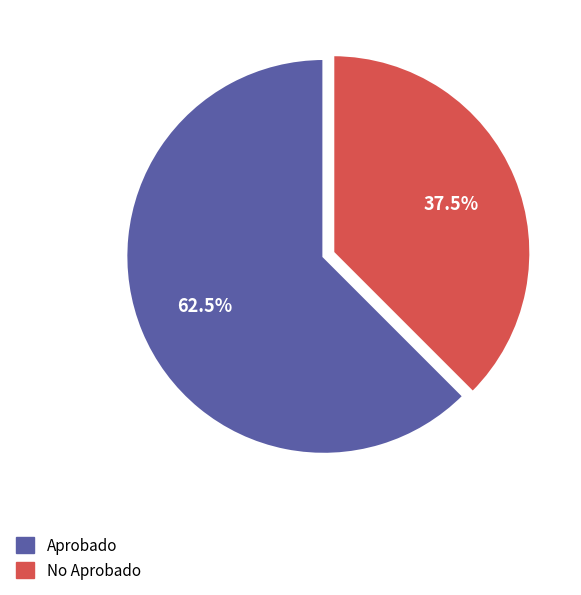

What is the ratio of the value at Aprobado to the value at No Aprobado?

1.7